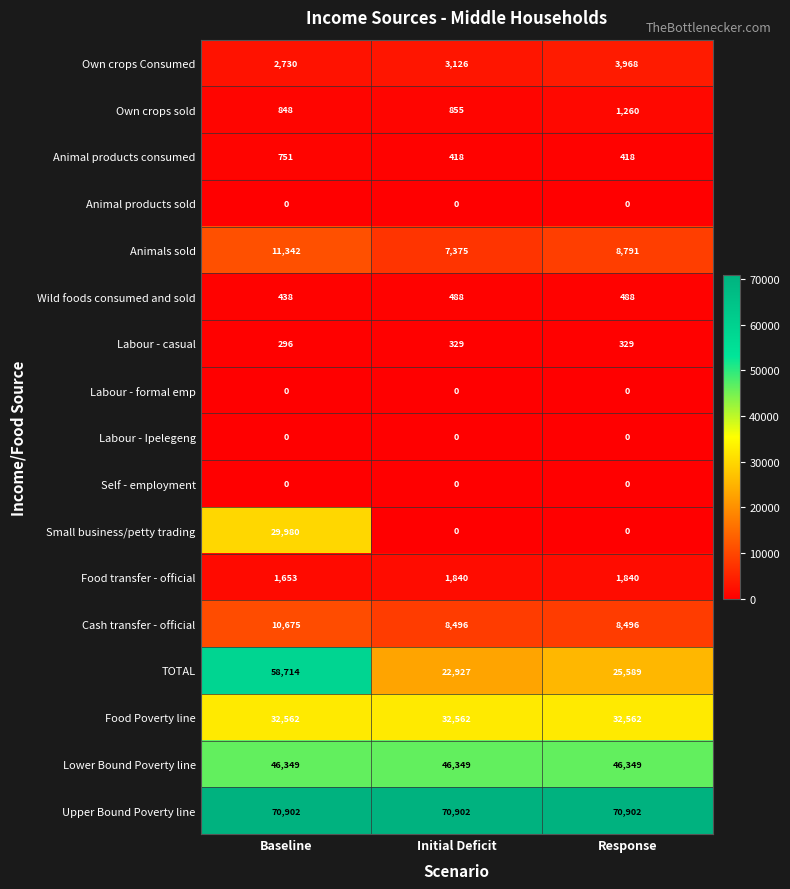

True or false: Labour - casual has a value of 329 at Response.

True